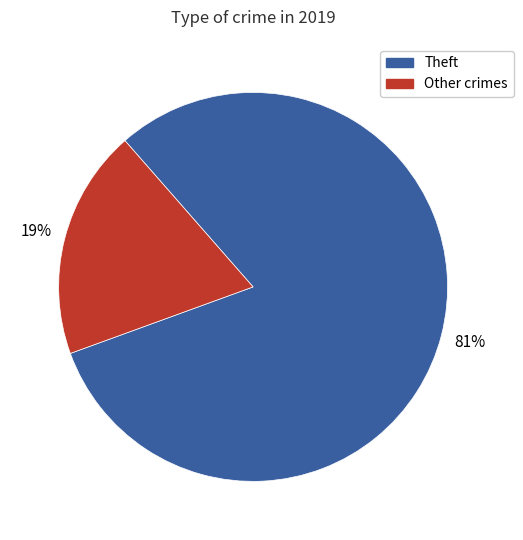

Count the number of slices in the pie.

2